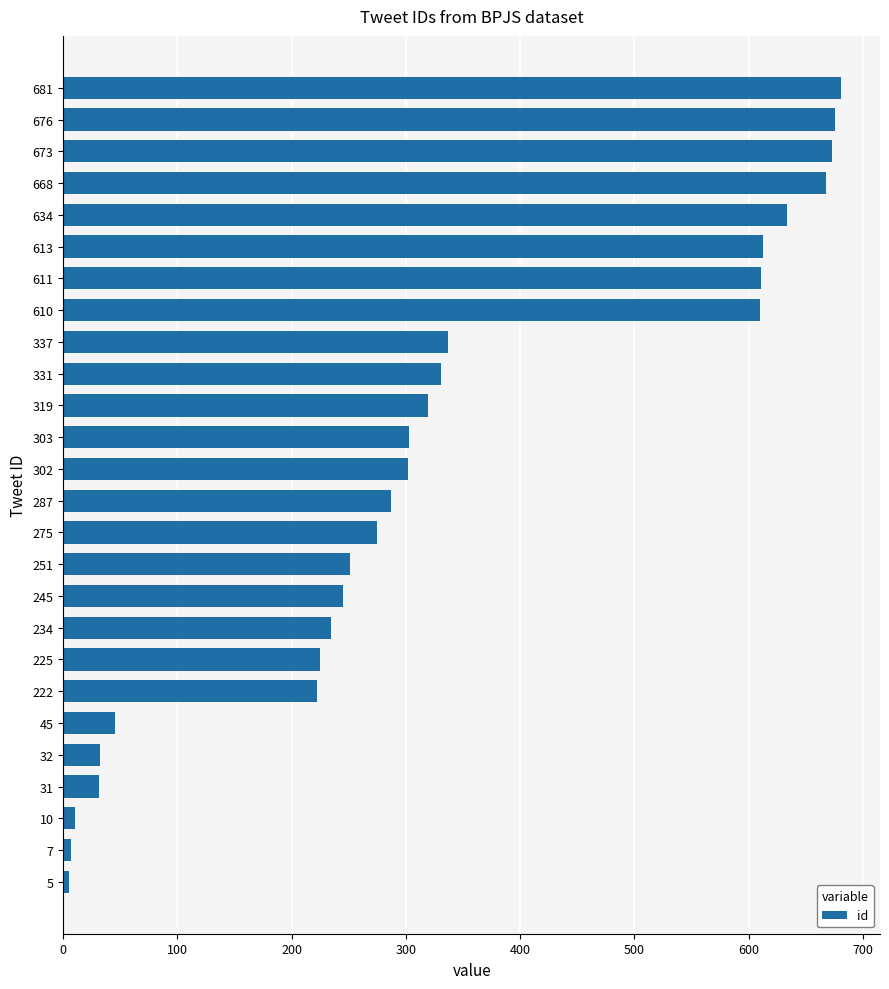

How many values are below 302?

13